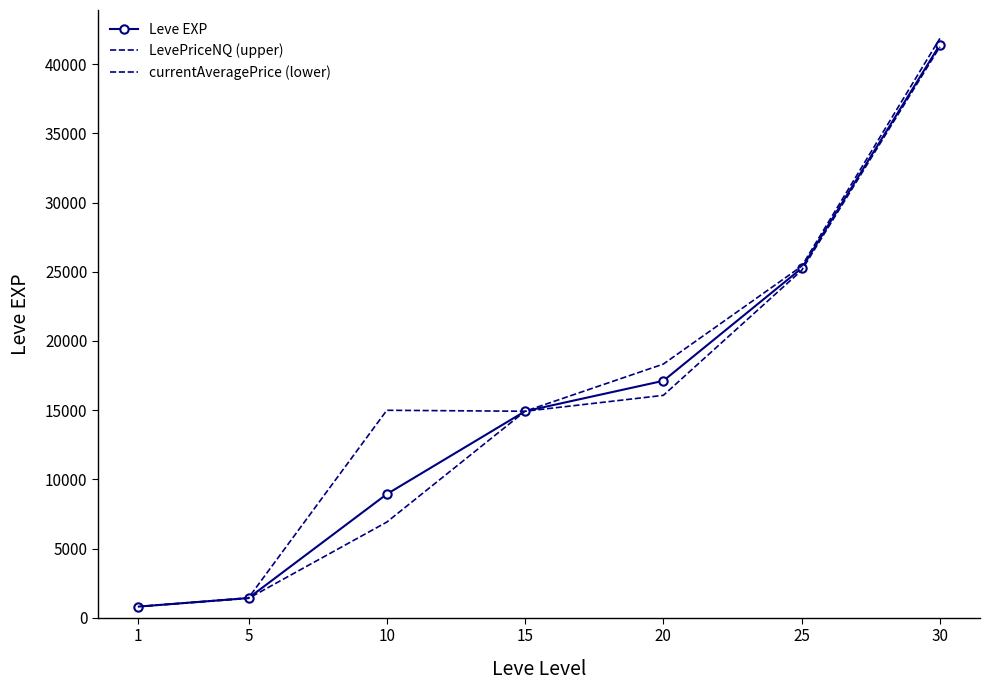

How many lines are shown in the chart?

3